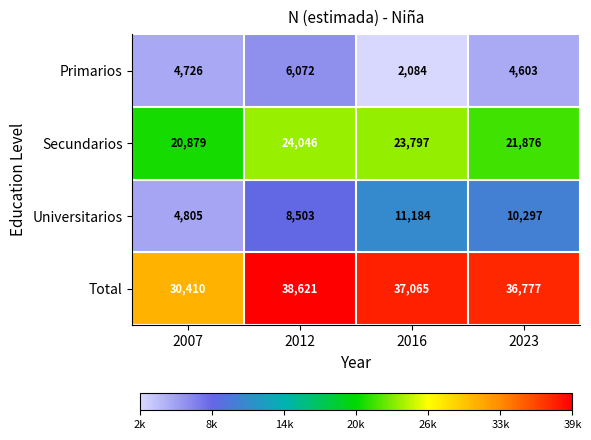

Count the number of data series in this chart.

4